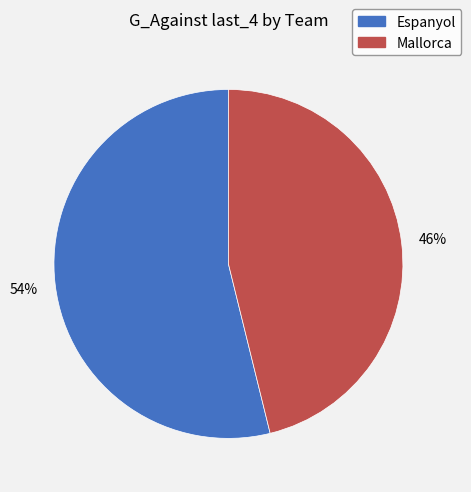

Combined, do Espanyol and Mallorca account for over 50%?

Yes